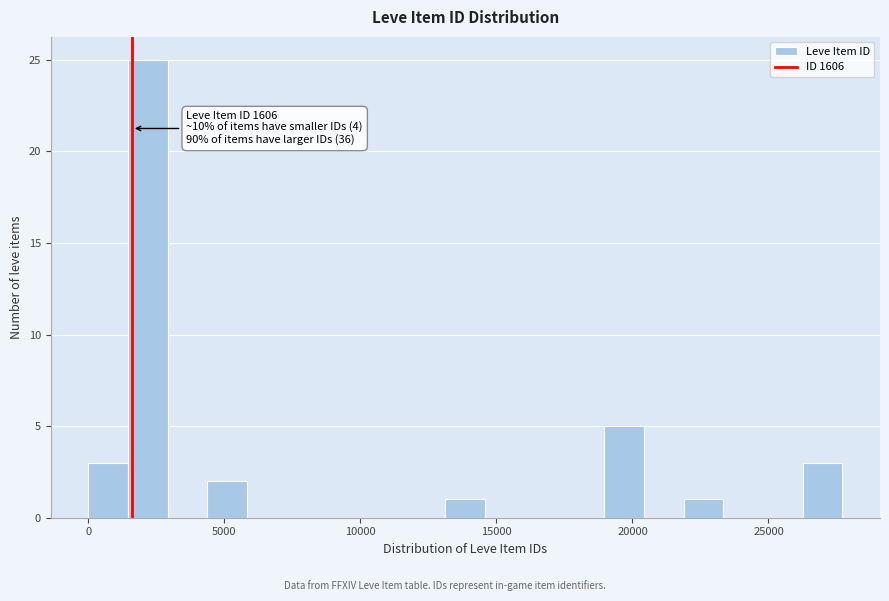

Read against the x-axis, roughly where is the centre of the tallest bar?

2000